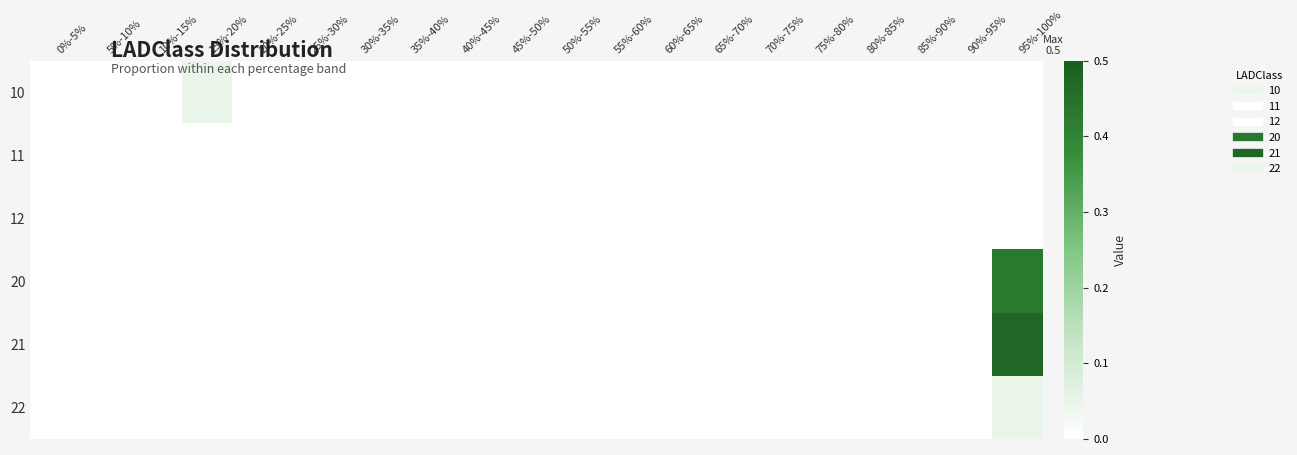

Which category has the highest value across all series?

95%-100%